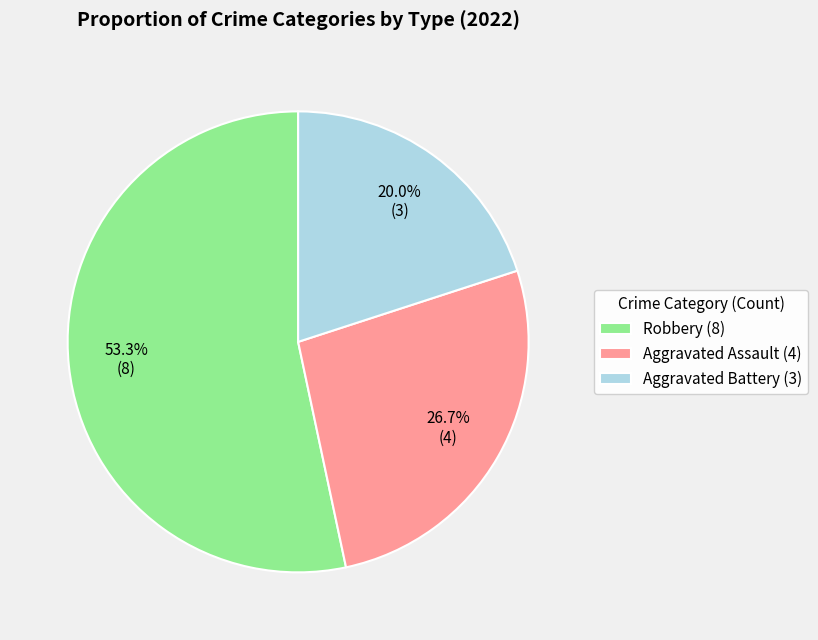

Approximately how many times larger is the value at Aggravated Battery (3) compared to Aggravated Assault (4)?

0.7